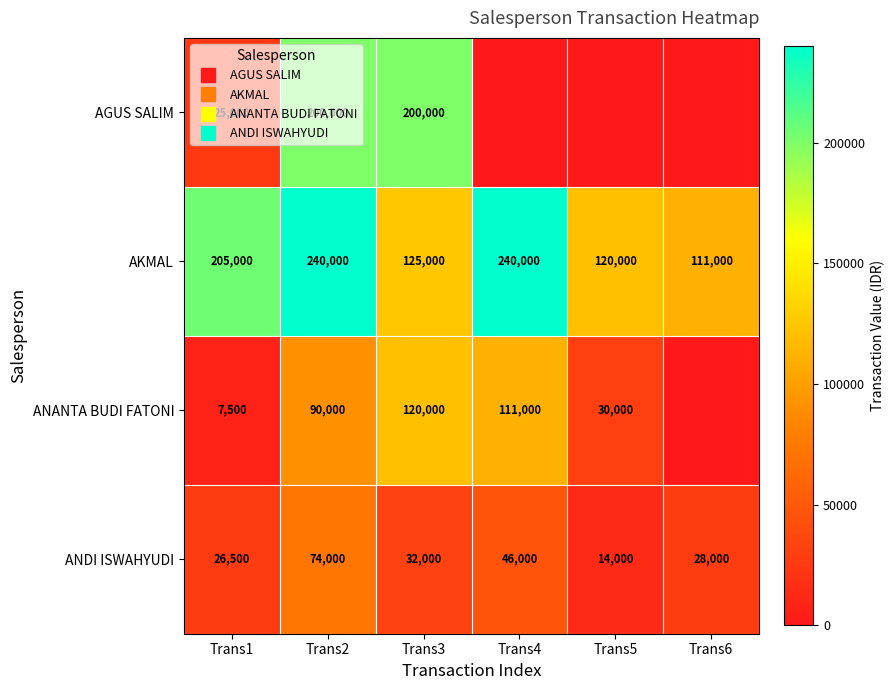

The value of AKMAL at Trans6 is 111000. True or false?

True